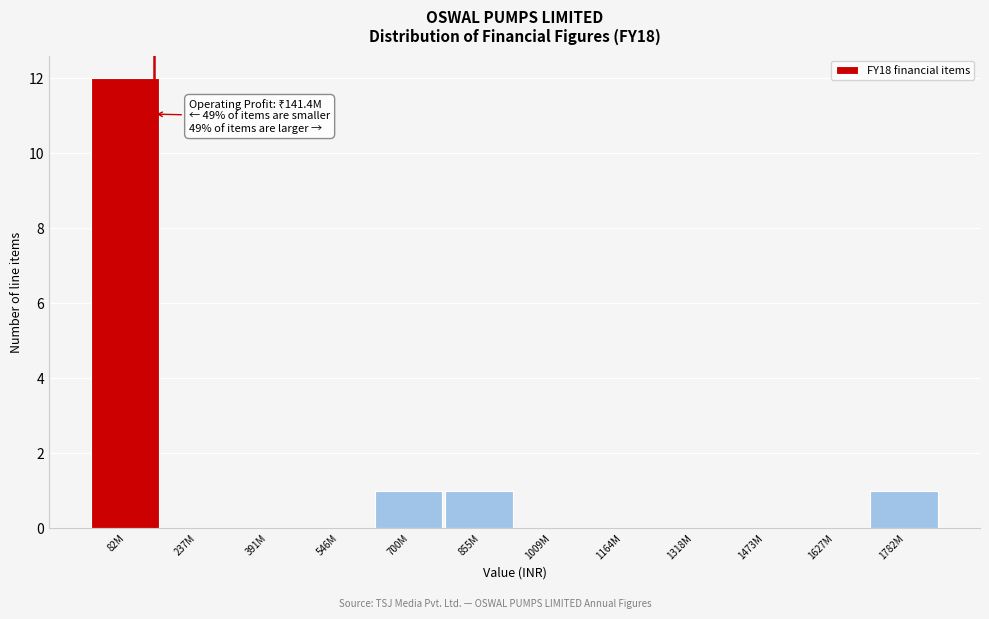

Reading left to right, transcribe all the data shown in this chart.

82M=12	237M=0	391M=0	546M=0	700M=1	855M=1	1009M=0	1164M=0	1318M=0	1473M=0	1627M=0	1782M=1